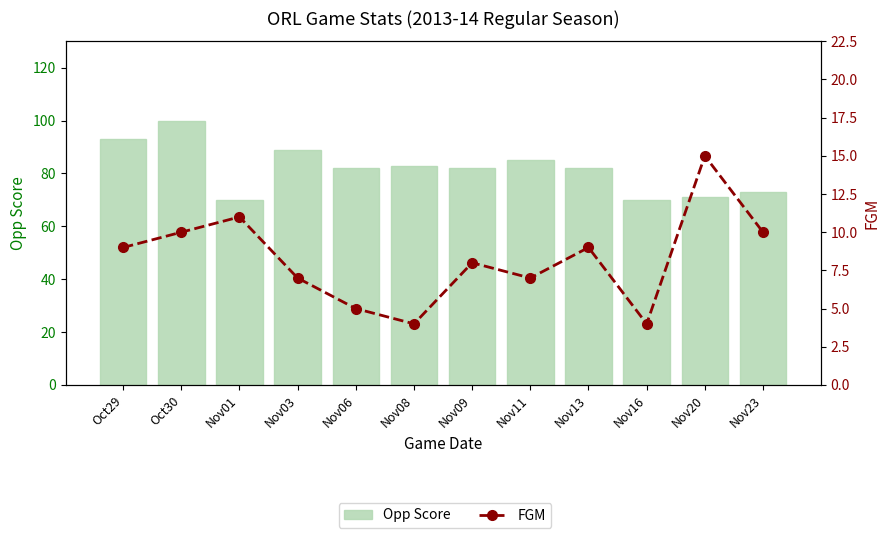

What is the difference between the maximum and minimum values in the Opp Score series?

30